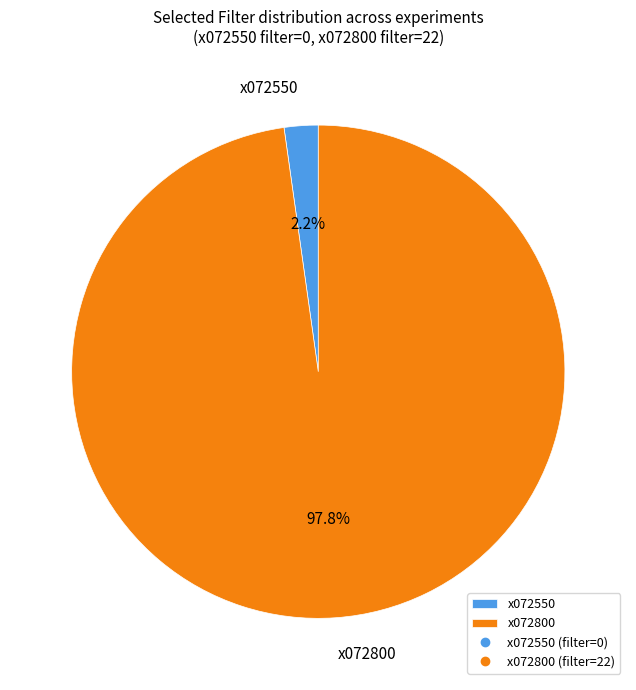

Which has a higher value, x072550 or x072800?

x072800